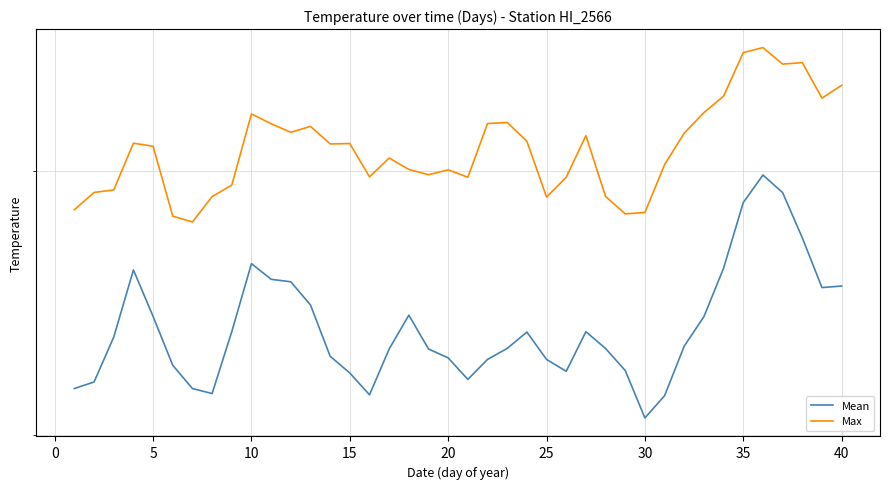

True or false: Max has a value of 57.1 at 35.

False